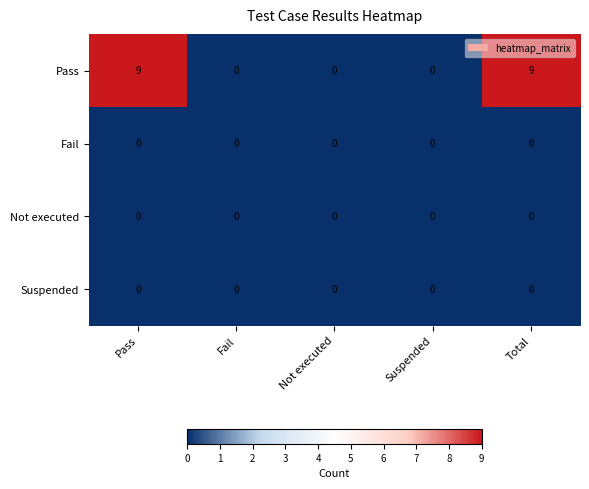

How many Pass values are between 0 and 9?

5